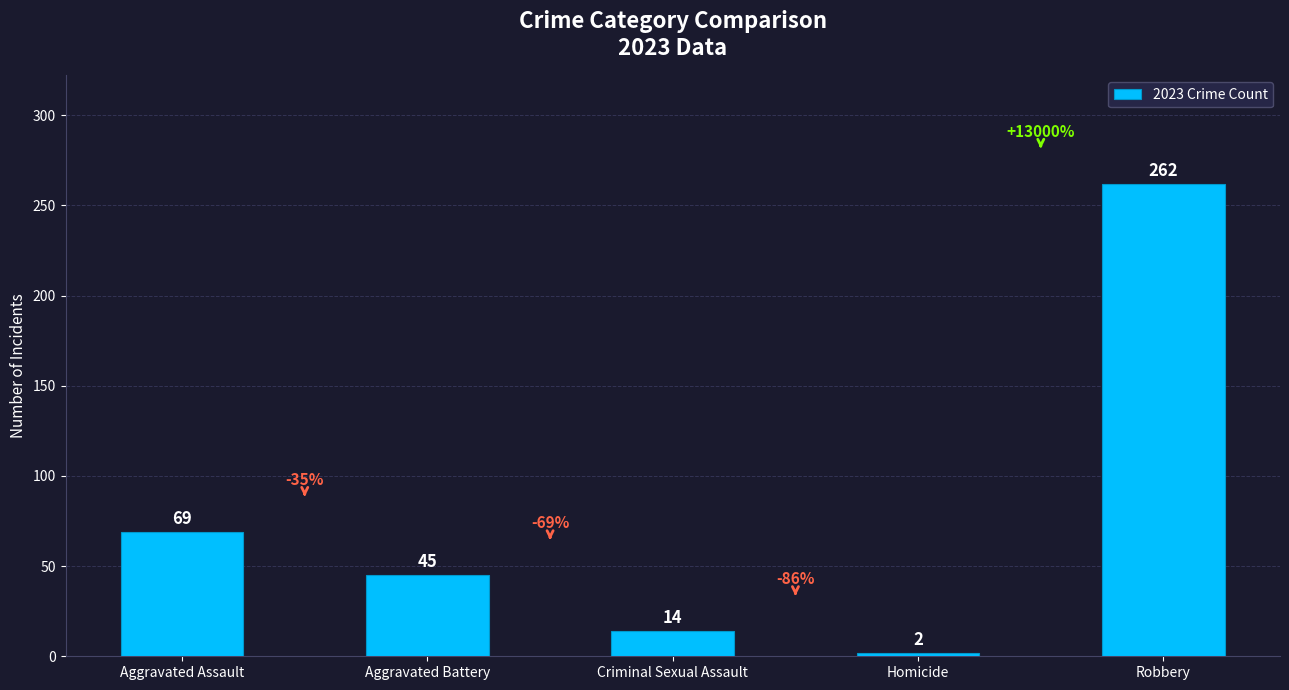

Reading right to left, transcribe all the data shown in this chart.

262	2	14	45	69